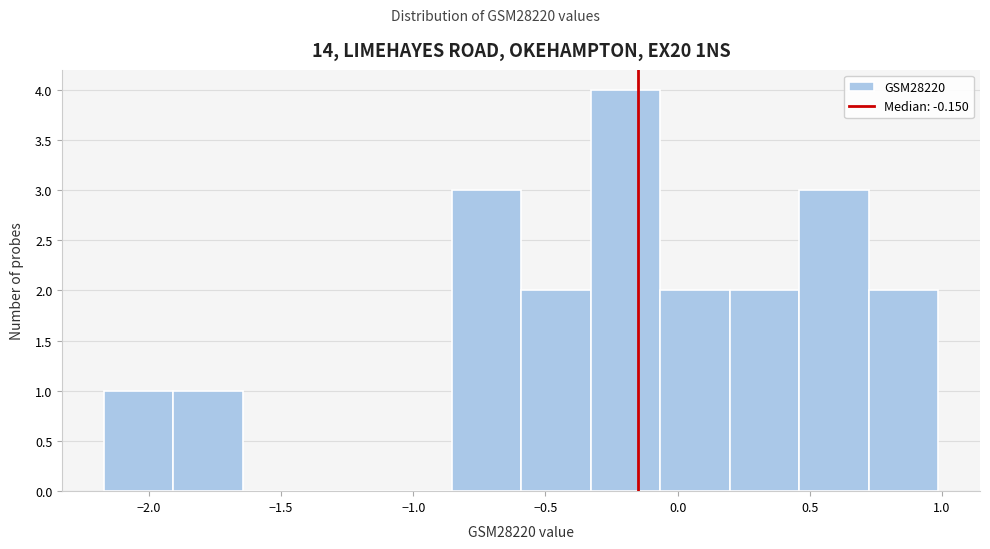

Reading left to right, transcribe this chart: for each bar, give the range it covers on the x-axis and its height. Neither the bar edges nor the heights are printed on the chart, so give them approximately, as read against the axes.

-2.15 to -1.90: 1
-1.90 to -1.65: 1
-1.65 to -1.40: 0
-1.40 to -1.10: 0
-1.10 to -0.85: 0
-0.85 to -0.60: 3
-0.60 to -0.35: 2
-0.35 to -0.05: 4
-0.05 to 0.20: 2
0.20 to 0.45: 2
0.45 to 0.70: 3
0.70 to 1.00: 2